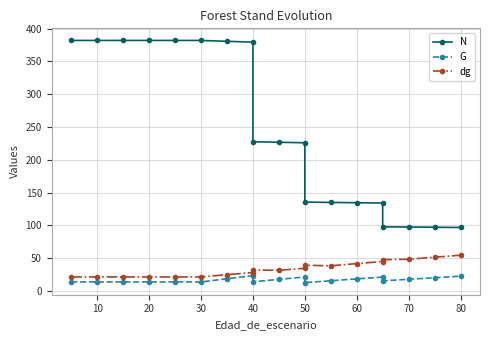

True or false: G has a value of 5.8 at 90.

False